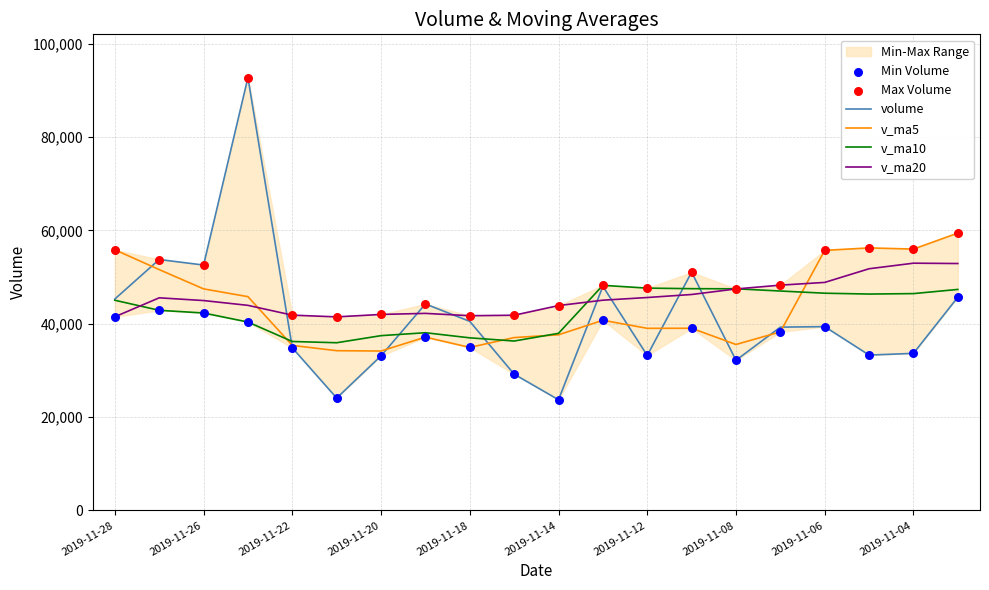

Which series contains the highest Y value?

volume